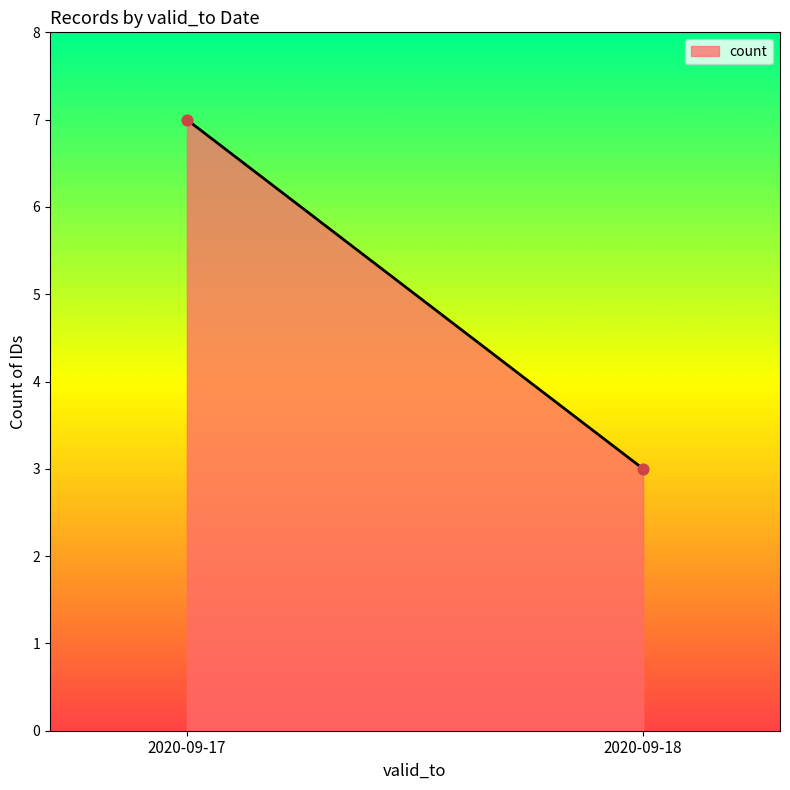

What is the average Y value?

5